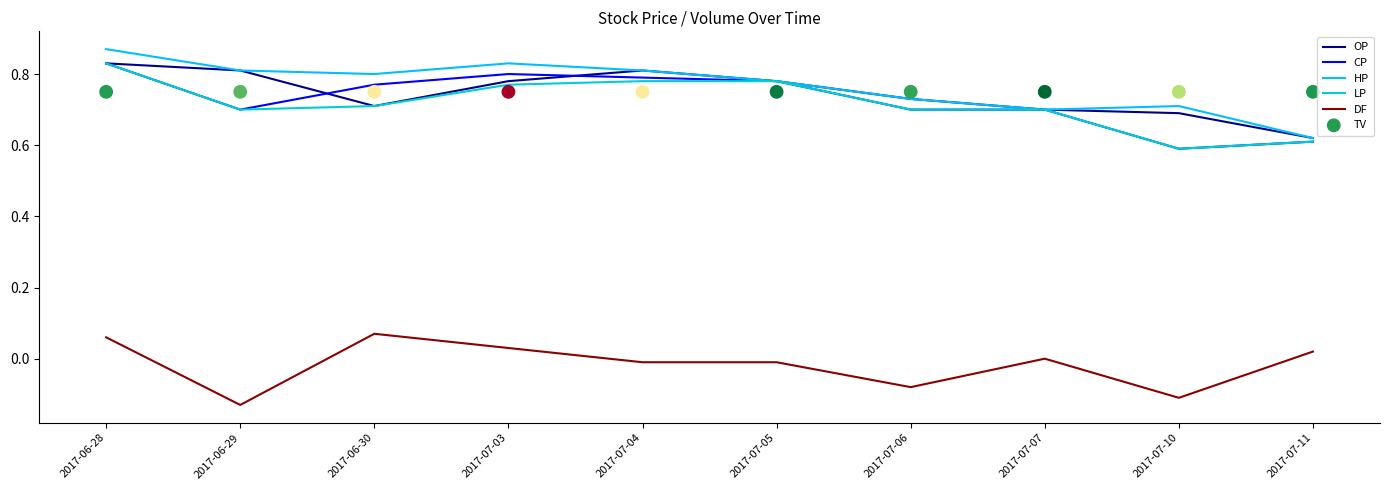

Which series contains the lowest Y value?

DF